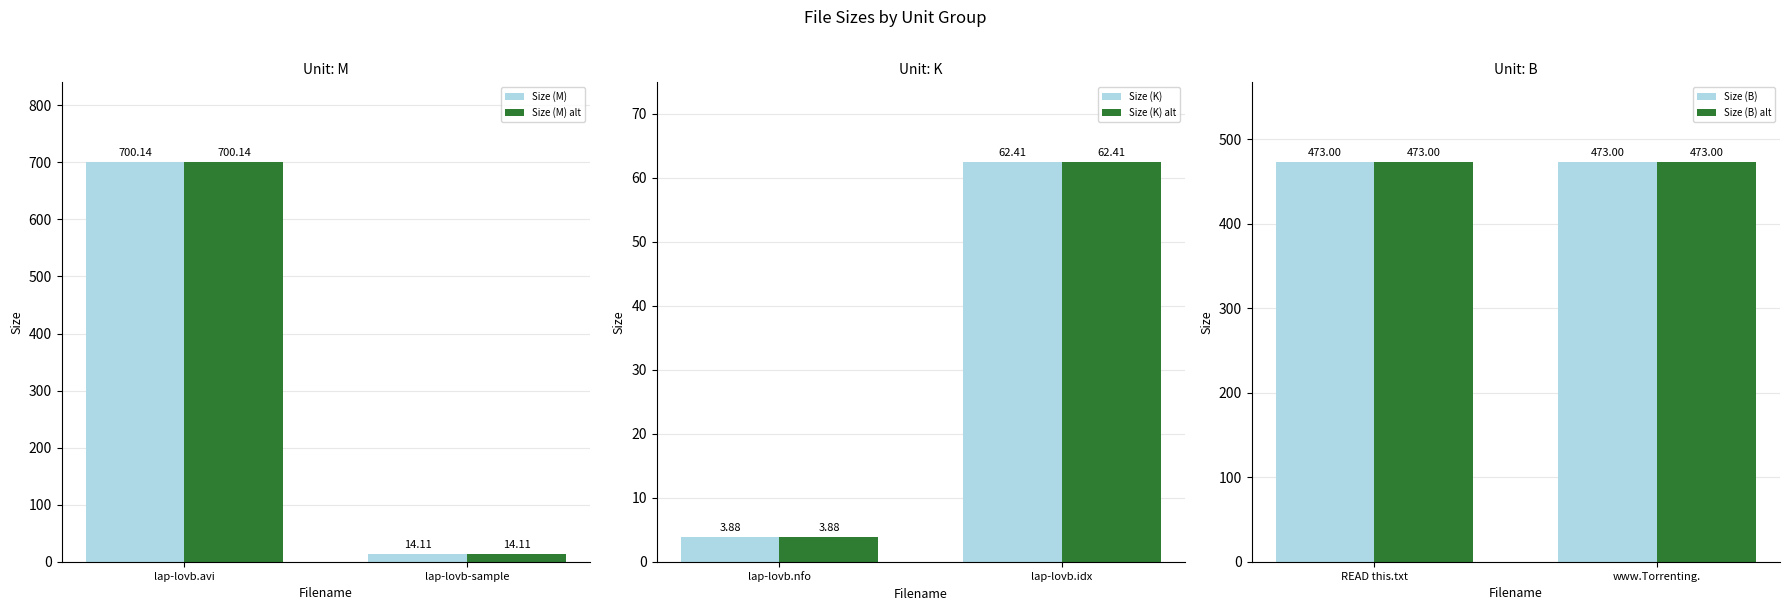

What is the sum of all Size (K) alt values?

66.3